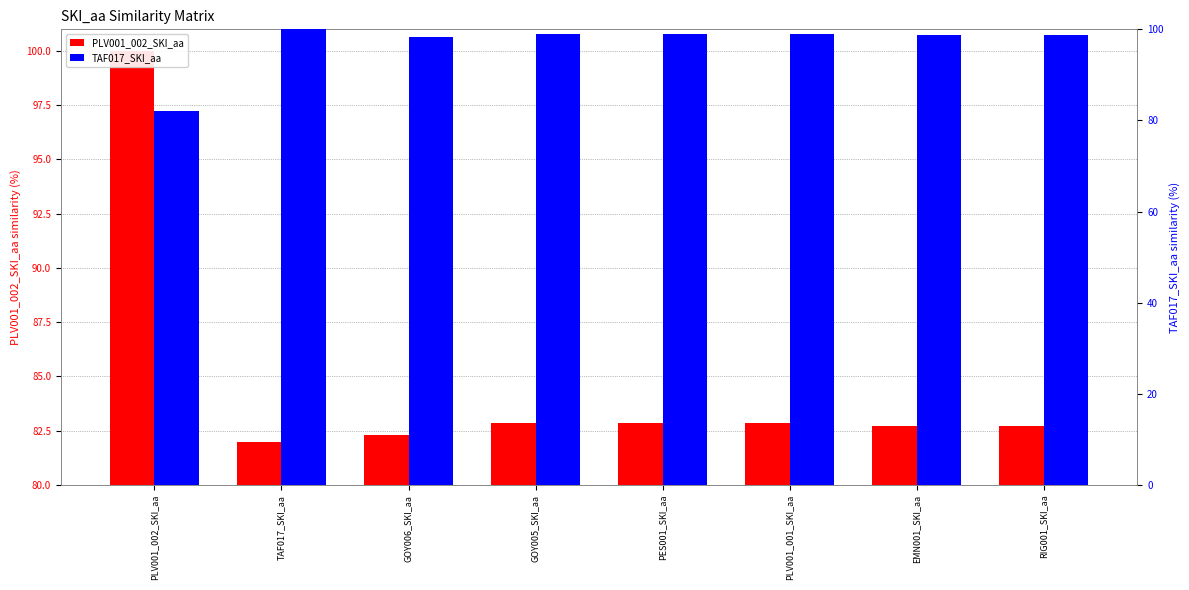

What is the label of the 2nd bar from the left?

TAF017_SKI_aa